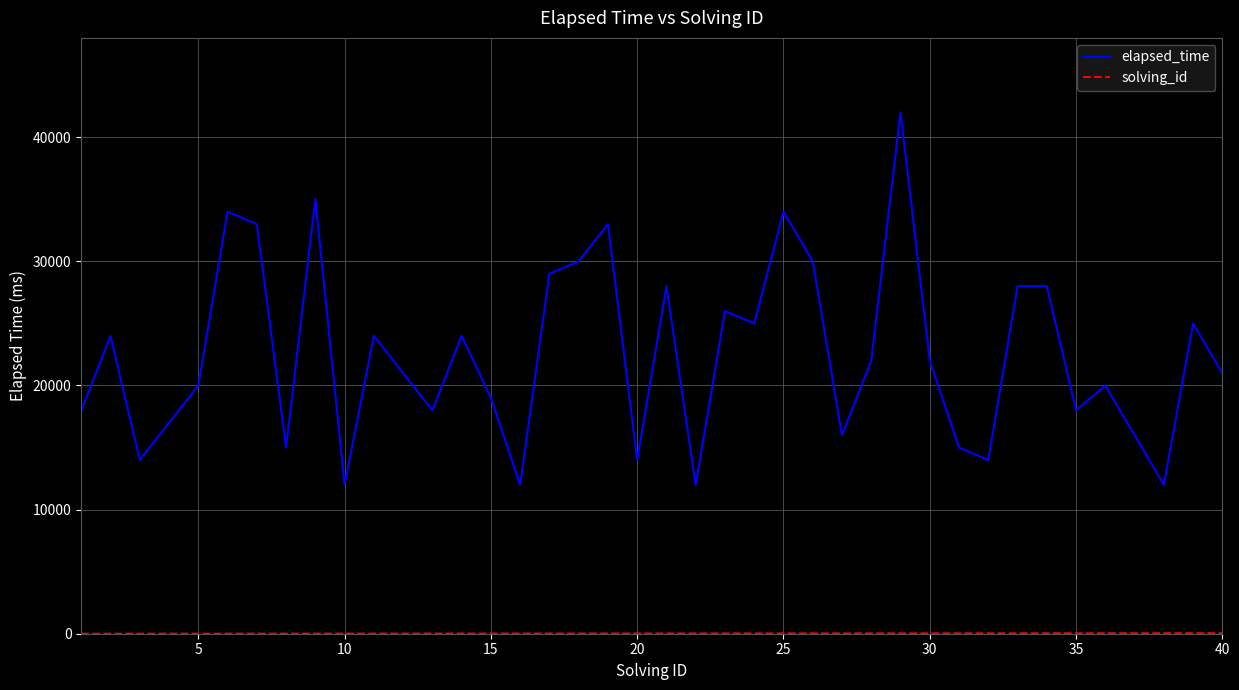

What is the minimum value shown in the chart?

1